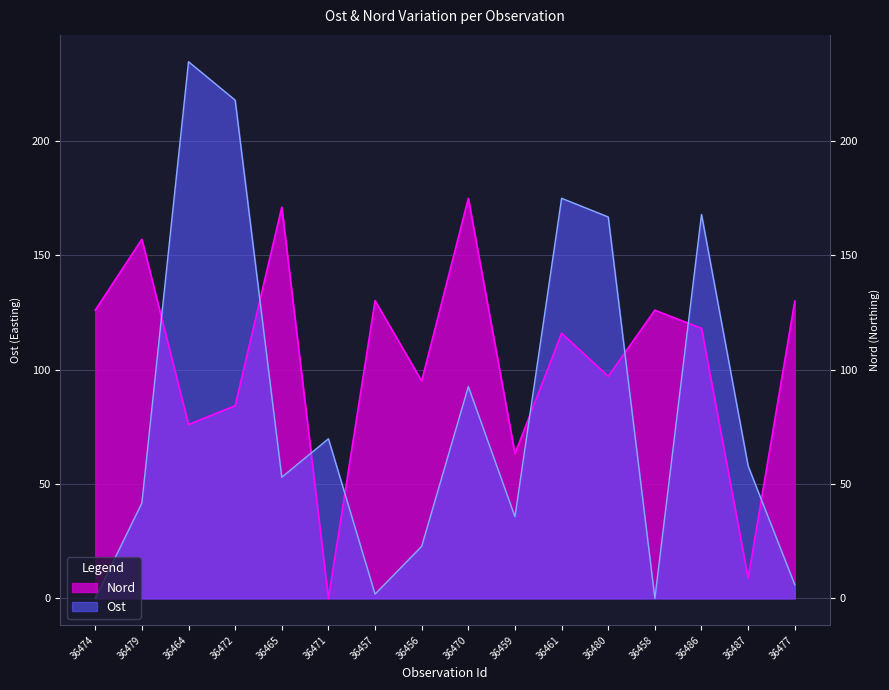

What is the difference between the maximum and second lowest values in the Nord series?

166.0